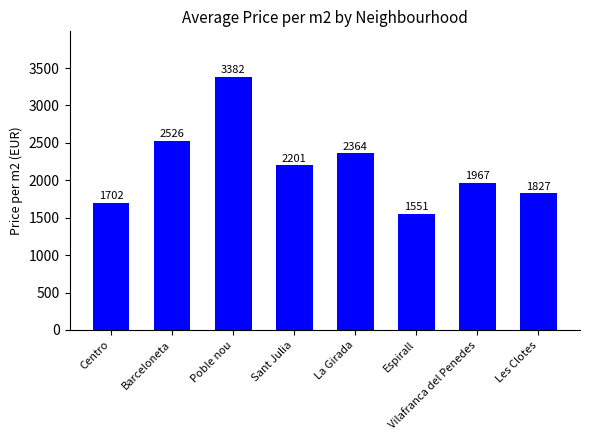

What is the ratio of the value at Barceloneta to the value at Poble nou?

0.7